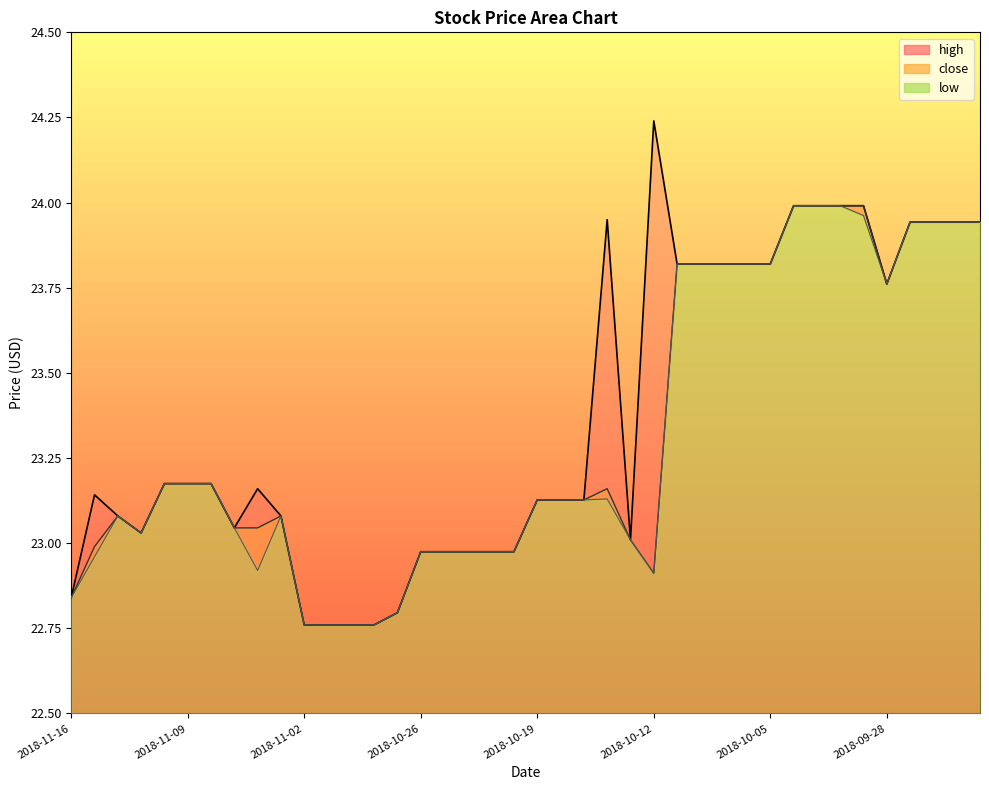

How many distinct data groups are displayed?

3